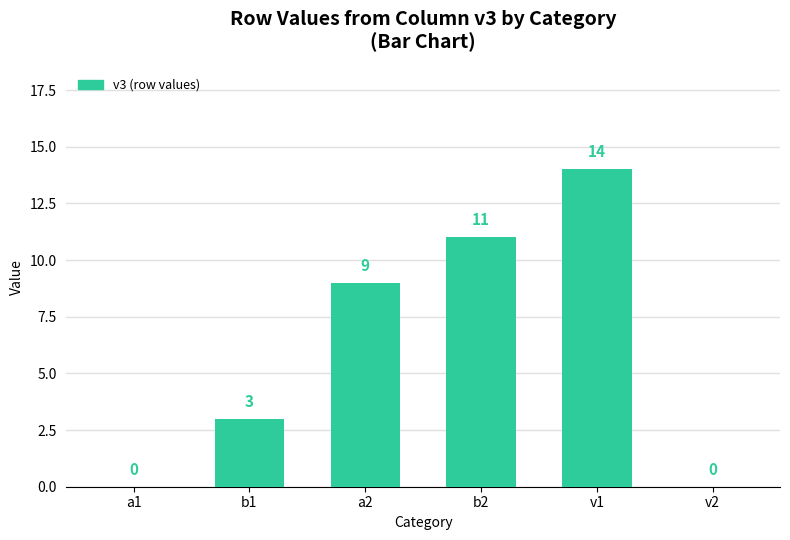

Count the number of categories in the chart.

6